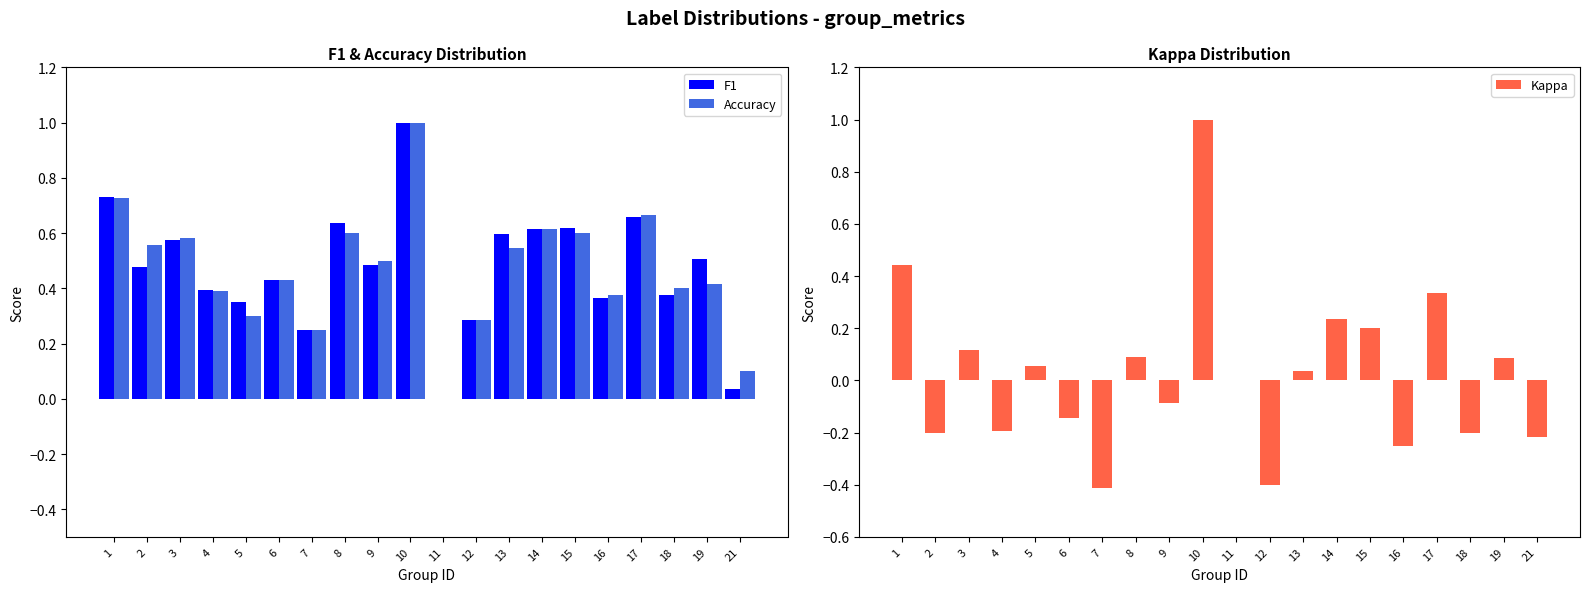

How many groups of bars are there?

20